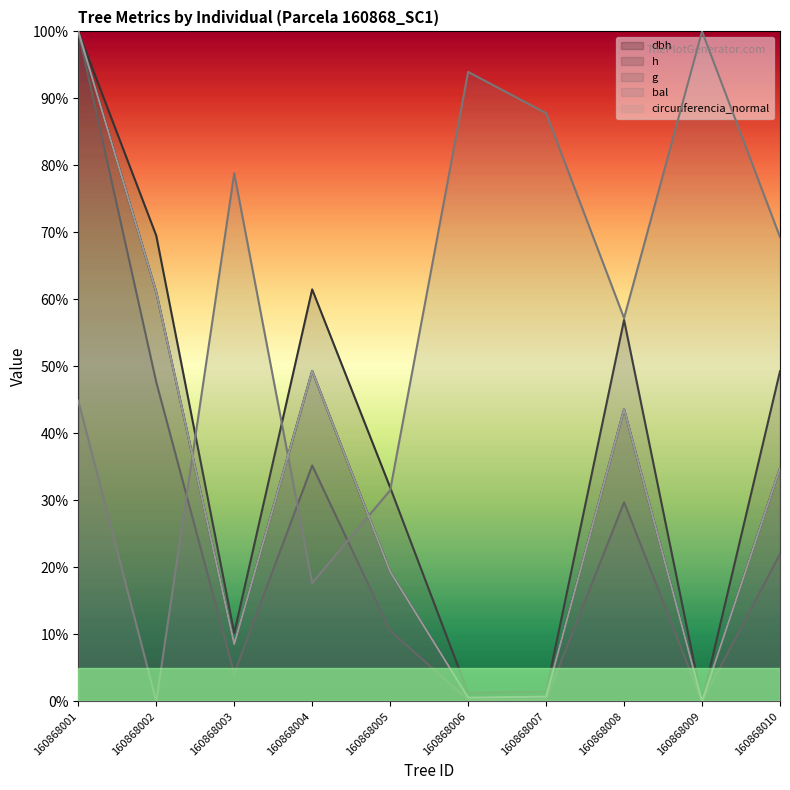

Reading left to right, what are all the values shown in this chart?

dbh: 160868001=100.0	160868002=61.1	160868003=8.6	160868004=49.3	160868005=19.3	160868006=0.6	160868007=0.7	160868008=43.6	160868009=0.0	160868010=34.8
h: 160868001=100.0	160868002=69.5	160868003=10.2	160868004=61.5	160868005=31.9	160868006=1.3	160868007=1.5	160868008=56.9	160868009=0.0	160868010=49.3
g: 160868001=100.0	160868002=47.7	160868003=4.1	160868004=35.2	160868005=10.5	160868006=0.3	160868007=0.3	160868008=29.7	160868009=0.0	160868010=22.0
bal: 160868001=44.9	160868002=0.0	160868003=78.8	160868004=17.7	160868005=31.5	160868006=94.0	160868007=87.8	160868008=57.2	160868009=100.0	160868010=69.3
circunferencia_normal: 160868001=100.0	160868002=61.1	160868003=8.6	160868004=49.3	160868005=19.4	160868006=0.6	160868007=0.7	160868008=43.6	160868009=0.0	160868010=34.8